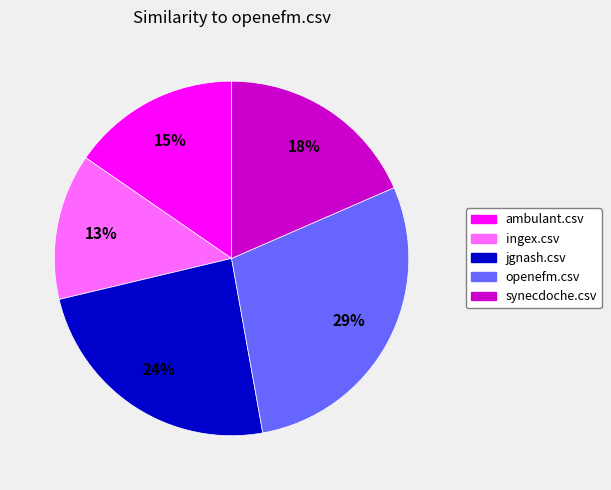

How many slices are in this pie chart?

5